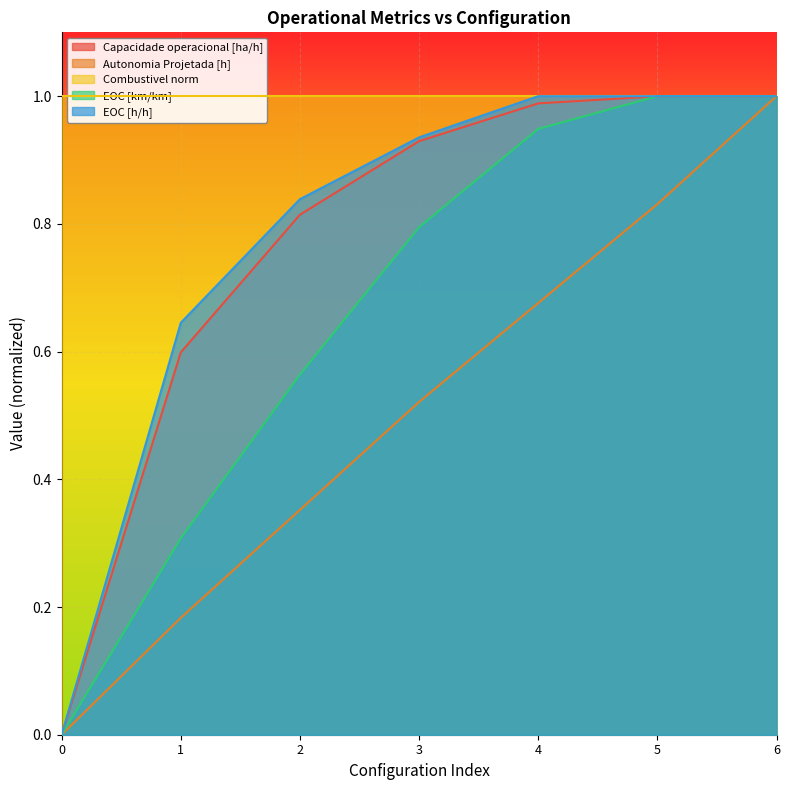

The Capacidade operacional [ha/h] series shows 1.0 at 6. True or false?

True